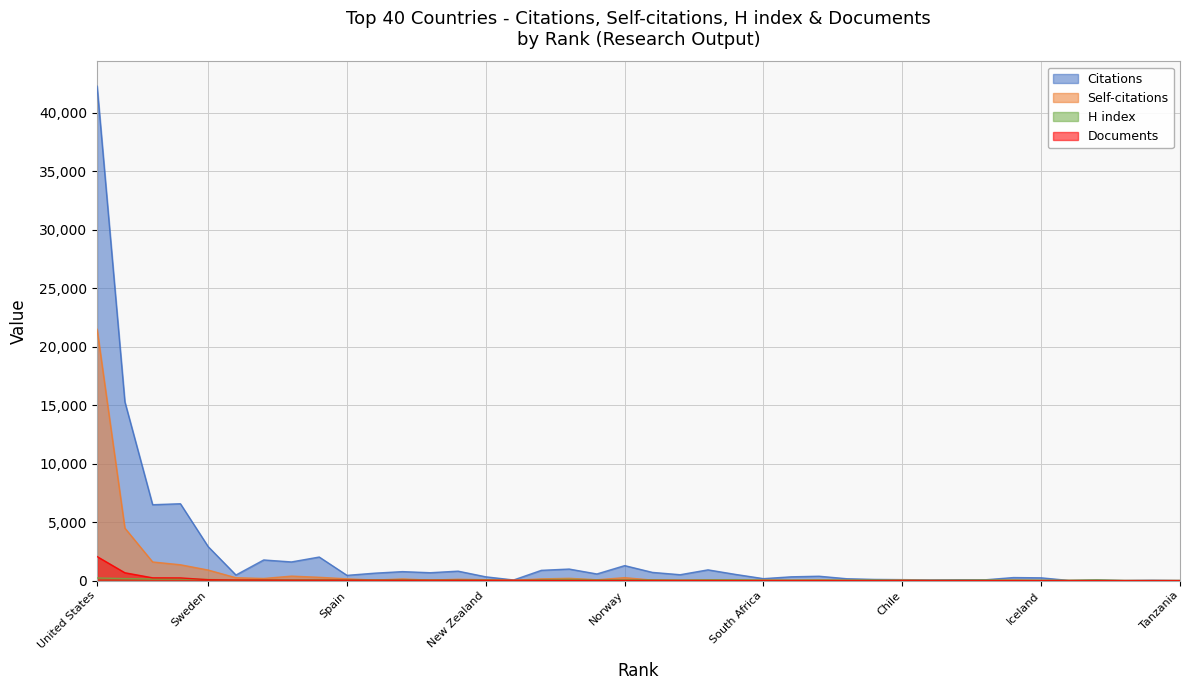

Which series has the largest range (max minus min)?

Citations